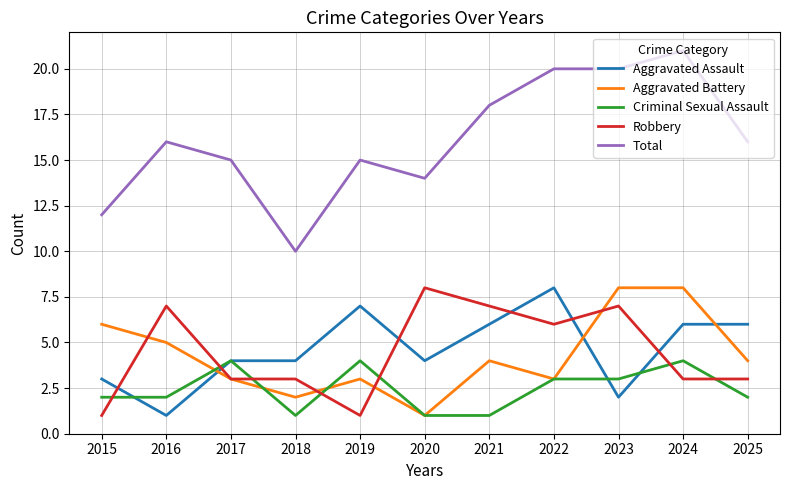

What is the sum of all Criminal Sexual Assault values?

27